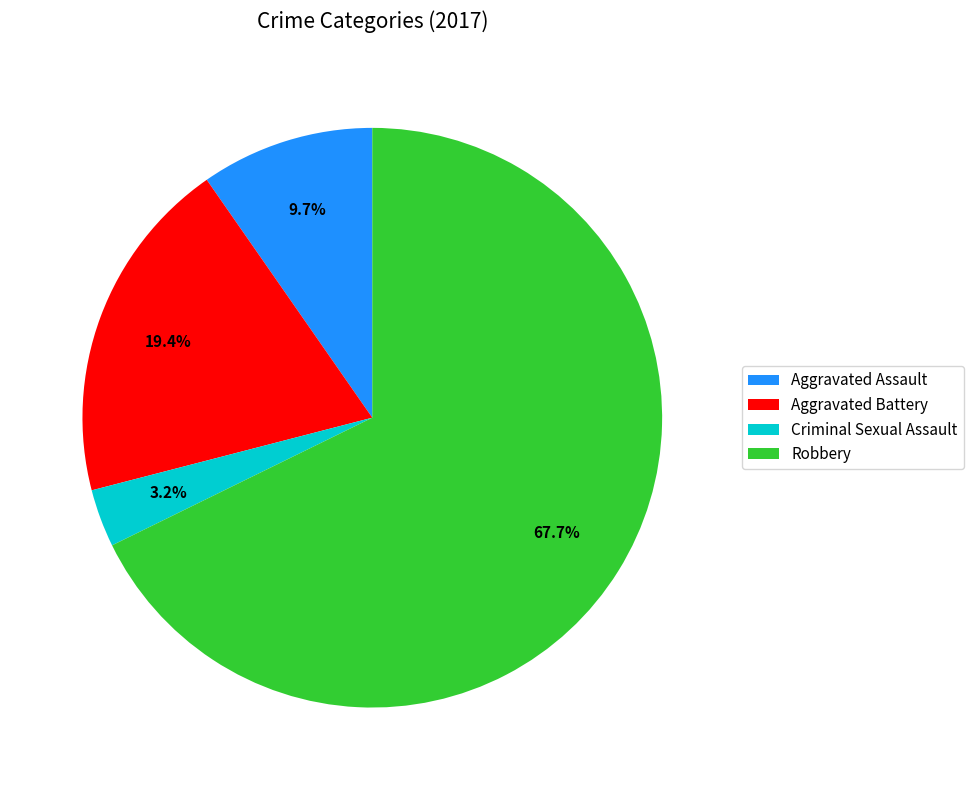

Rank the categories by value from highest to lowest.

Robbery, Aggravated Battery, Aggravated Assault, Criminal Sexual Assault